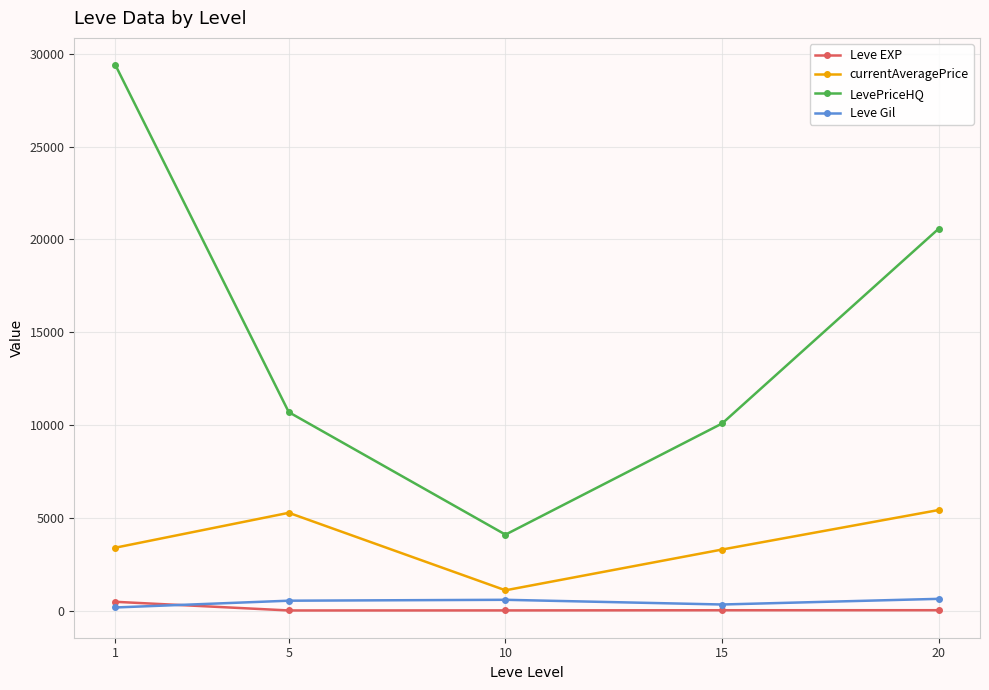

At 1, list the series in order from smallest to largest.

Leve Gil, Leve EXP, currentAveragePrice, LevePriceHQ